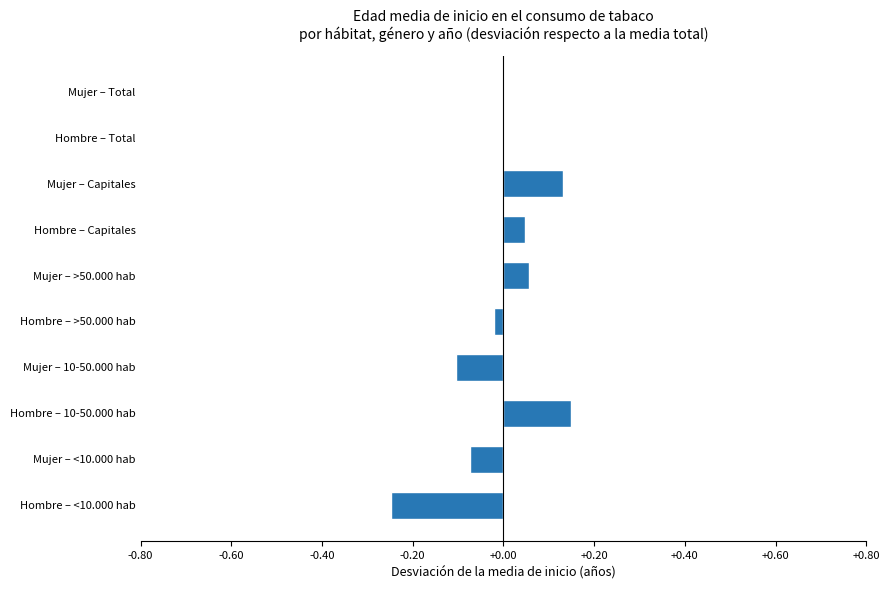

The chart shows a value of -0.1 at Mujer – <10.000 hab. True or false?

True